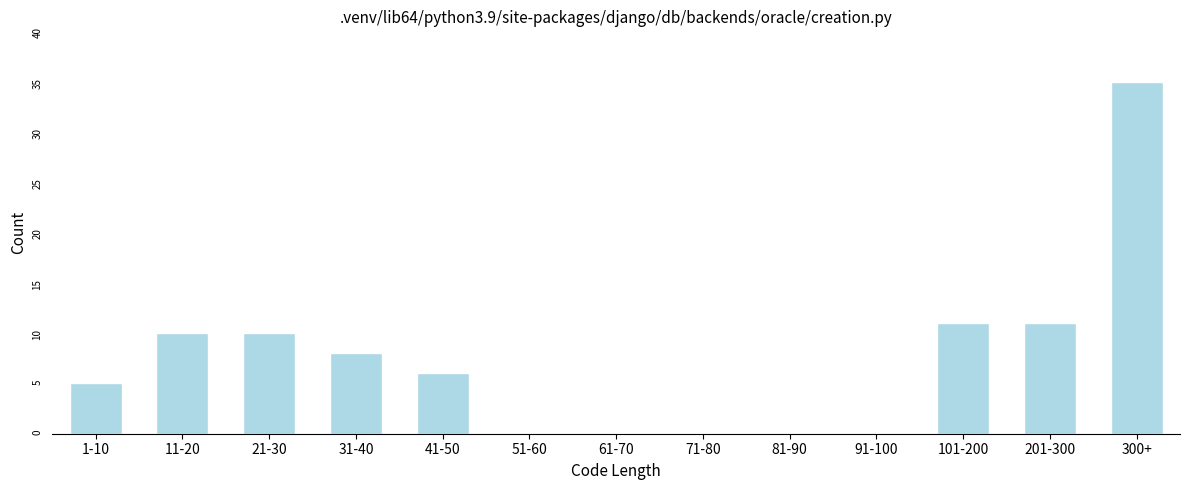

Reading left to right, transcribe all the data shown in this chart.

1-10=5	11-20=10	21-30=10	31-40=8	41-50=6	51-60=0	61-70=0	71-80=0	81-90=0	91-100=0	101-200=11	201-300=11	300+=35